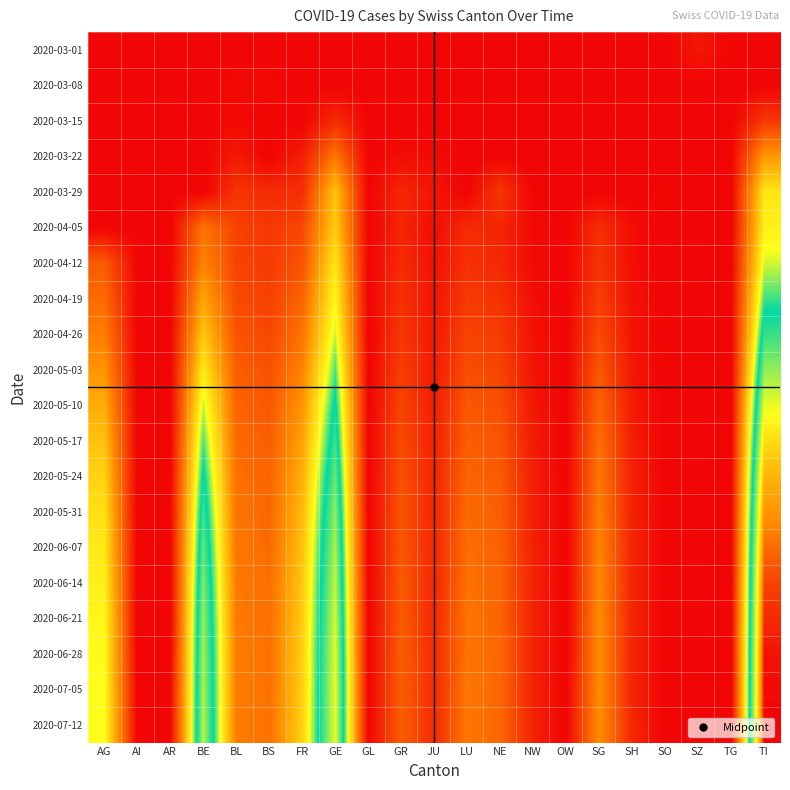

Reading left to right, transcribe all the data shown in this chart.

2020-03-01: AG=0	AI=0	AR=0	BE=0	BL=0	BS=0	FR=0	GE=0	GL=0	GR=0	JU=0	LU=0	NE=0	NW=0	OW=0	SG=0	SH=0	SO=0	SZ=6	TG=0	TI=0
2020-03-08: AG=0	AI=0	AR=0	BE=0	BL=2	BS=2	FR=0	GE=0	GL=0	GR=0	JU=0	LU=0	NE=0	NW=0	OW=0	SG=0	SH=0	SO=0	SZ=0	TG=0	TI=0
2020-03-15: AG=0	AI=0	AR=0	BE=0	BL=2	BS=0	FR=0	GE=12	GL=0	GR=0	JU=0	LU=0	NE=0	NW=0	OW=0	SG=0	SH=0	SO=0	SZ=0	TG=0	TI=16
2020-03-22: AG=0	AI=0	AR=0	BE=0	BL=7	BS=0	FR=8	GE=36	GL=0	GR=3	JU=2	LU=0	NE=0	NW=0	OW=0	SG=0	SH=0	SO=0	SZ=0	TG=0	TI=46
2020-03-29: AG=0	AI=0	AR=0	BE=0	BL=15	BS=12	FR=13	GE=59	GL=0	GR=11	JU=5	LU=0	NE=16	NW=0	OW=0	SG=0	SH=0	SO=1	SZ=0	TG=0	TI=69
2020-04-05: AG=0	AI=0	AR=0	BE=35	BL=19	BS=16	FR=21	GE=61	GL=0	GR=10	JU=3	LU=12	NE=10	NW=2	OW=0	SG=13	SH=3	SO=0	SZ=0	TG=0	TI=72
2020-04-12: AG=27	AI=0	AR=0	BE=40	BL=20	BS=17	FR=25	GE=69	GL=0	GR=12	JU=4	LU=14	NE=11	NW=2	OW=0	SG=15	SH=3	SO=0	SZ=0	TG=0	TI=79
2020-04-19: AG=32	AI=0	AR=0	BE=50	BL=22	BS=19	FR=30	GE=74	GL=0	GR=14	JU=5	LU=17	NE=14	NW=3	OW=0	SG=18	SH=4	SO=0	SZ=0	TG=0	TI=89
2020-04-26: AG=38	AI=0	AR=0	BE=60	BL=25	BS=21	FR=35	GE=80	GL=0	GR=16	JU=6	LU=20	NE=17	NW=4	OW=0	SG=22	SH=5	SO=0	SZ=0	TG=0	TI=100
2020-05-03: AG=45	AI=0	AR=0	BE=70	BL=28	BS=24	FR=40	GE=88	GL=0	GR=18	JU=7	LU=23	NE=20	NW=5	OW=0	SG=26	SH=6	SO=0	SZ=0	TG=0	TI=112
2020-05-10: AG=52	AI=0	AR=0	BE=80	BL=30	BS=26	FR=45	GE=95	GL=0	GR=20	JU=8	LU=26	NE=23	NW=6	OW=0	SG=30	SH=7	SO=0	SZ=0	TG=0	TI=124
2020-05-17: AG=58	AI=0	AR=0	BE=88	BL=32	BS=28	FR=49	GE=101	GL=0	GR=22	JU=9	LU=28	NE=25	NW=7	OW=0	SG=33	SH=8	SO=0	SZ=0	TG=0	TI=134
2020-05-24: AG=63	AI=0	AR=0	BE=95	BL=34	BS=30	FR=53	GE=107	GL=0	GR=24	JU=10	LU=30	NE=27	NW=8	OW=0	SG=36	SH=9	SO=0	SZ=0	TG=0	TI=143
2020-05-31: AG=67	AI=0	AR=0	BE=101	BL=35	BS=31	FR=56	GE=112	GL=0	GR=25	JU=10	LU=32	NE=28	NW=8	OW=0	SG=38	SH=9	SO=0	SZ=0	TG=0	TI=150
2020-06-07: AG=70	AI=0	AR=0	BE=106	BL=36	BS=32	FR=58	GE=116	GL=0	GR=26	JU=11	LU=33	NE=29	NW=9	OW=0	SG=40	SH=10	SO=0	SZ=0	TG=0	TI=156
2020-06-14: AG=72	AI=0	AR=0	BE=110	BL=37	BS=33	FR=60	GE=119	GL=0	GR=27	JU=11	LU=34	NE=30	NW=9	OW=0	SG=41	SH=10	SO=0	SZ=0	TG=0	TI=161
2020-06-21: AG=74	AI=0	AR=0	BE=113	BL=37	BS=33	FR=61	GE=121	GL=0	GR=27	JU=11	LU=35	NE=30	NW=9	OW=0	SG=42	SH=10	SO=0	SZ=0	TG=0	TI=164
2020-06-28: AG=75	AI=0	AR=0	BE=115	BL=38	BS=34	FR=62	GE=123	GL=0	GR=28	JU=12	LU=35	NE=31	NW=9	OW=0	SG=42	SH=10	SO=0	SZ=0	TG=0	TI=167
2020-07-05: AG=76	AI=0	AR=0	BE=116	BL=38	BS=34	FR=62	GE=124	GL=0	GR=28	JU=12	LU=36	NE=31	NW=9	OW=0	SG=43	SH=10	SO=0	SZ=0	TG=0	TI=168
2020-07-12: AG=76	AI=0	AR=0	BE=117	BL=38	BS=34	FR=63	GE=124	GL=0	GR=28	JU=12	LU=36	NE=31	NW=9	OW=0	SG=43	SH=11	SO=0	SZ=0	TG=0	TI=169